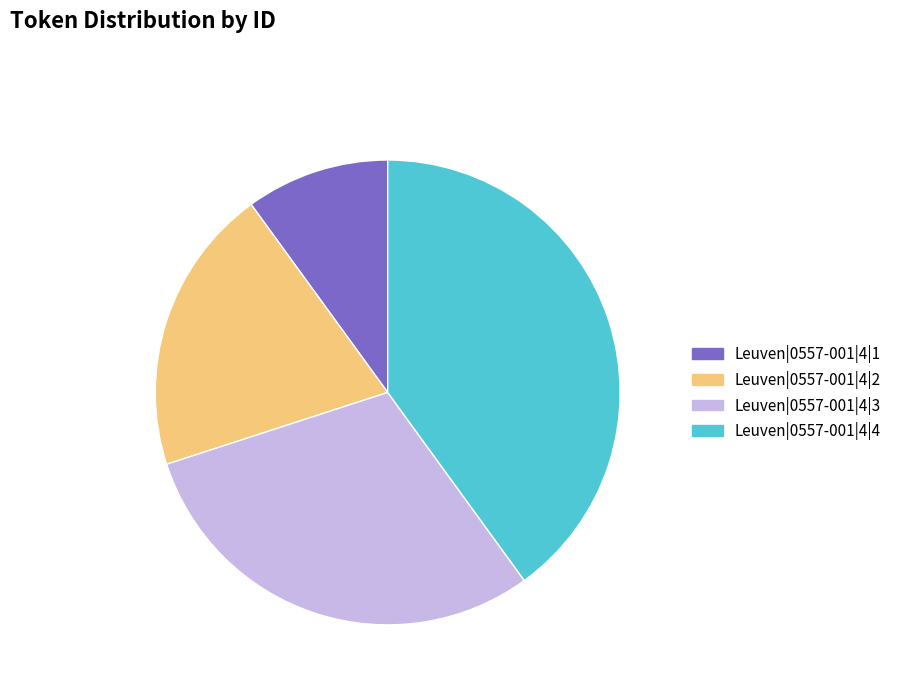

True or false: Leuven|0557-001|4|3 accounts for 30% of the total.

True